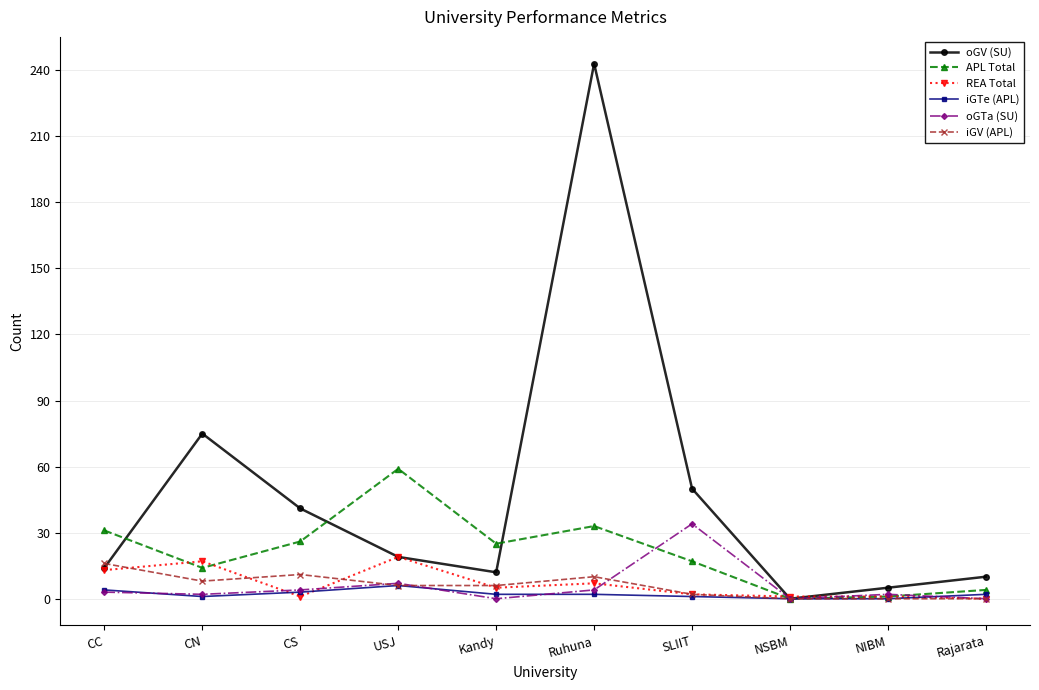

What are all the series names shown in the legend?

oGV (SU), APL Total, REA Total, iGTe (APL), oGTa (SU), iGV (APL)